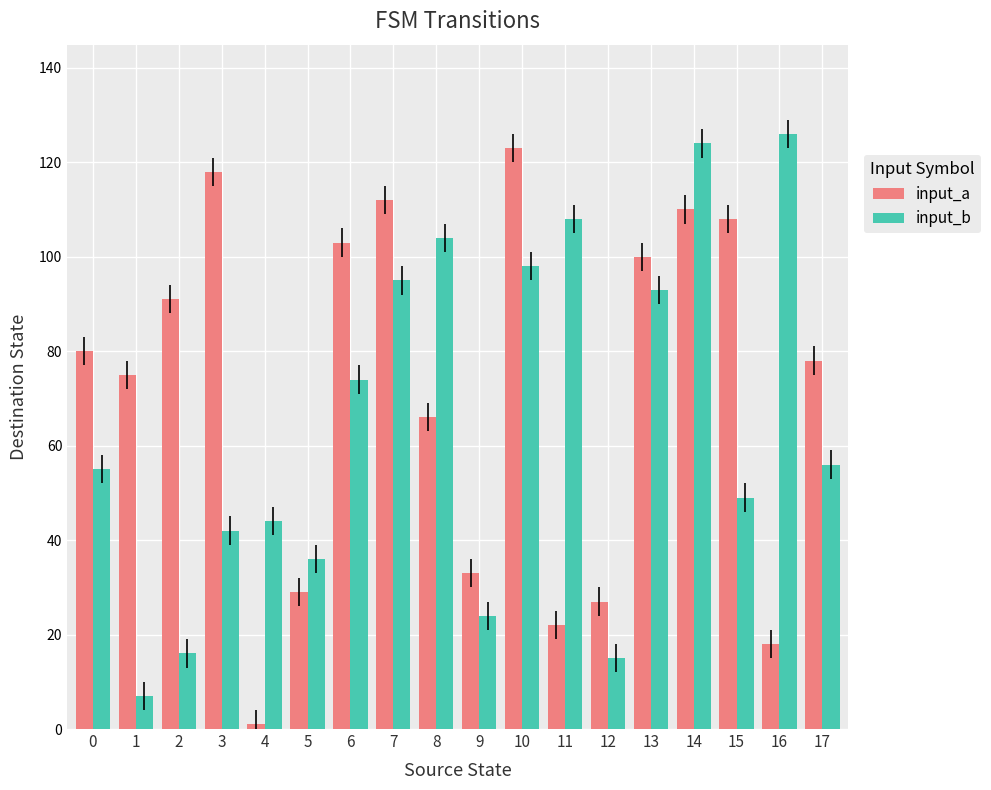

Reading right to left, list all the values displayed in this chart.

input_a: 78	18	108	110	100	27	22	123	33	66	112	103	29	1	118	91	75	80
input_b: 56	126	49	124	93	15	108	98	24	104	95	74	36	44	42	16	7	55